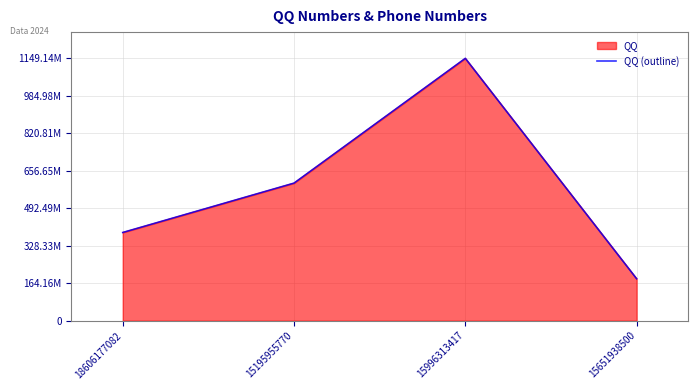

Rank the categories by value from highest to lowest.

15996313417, 15195955770, 18606177082, 15651938500